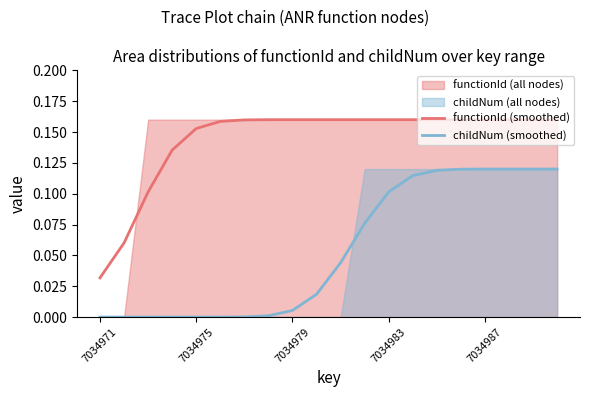

True or false: childNum (smoothed) and functionId (smoothed) cross at least once.

False